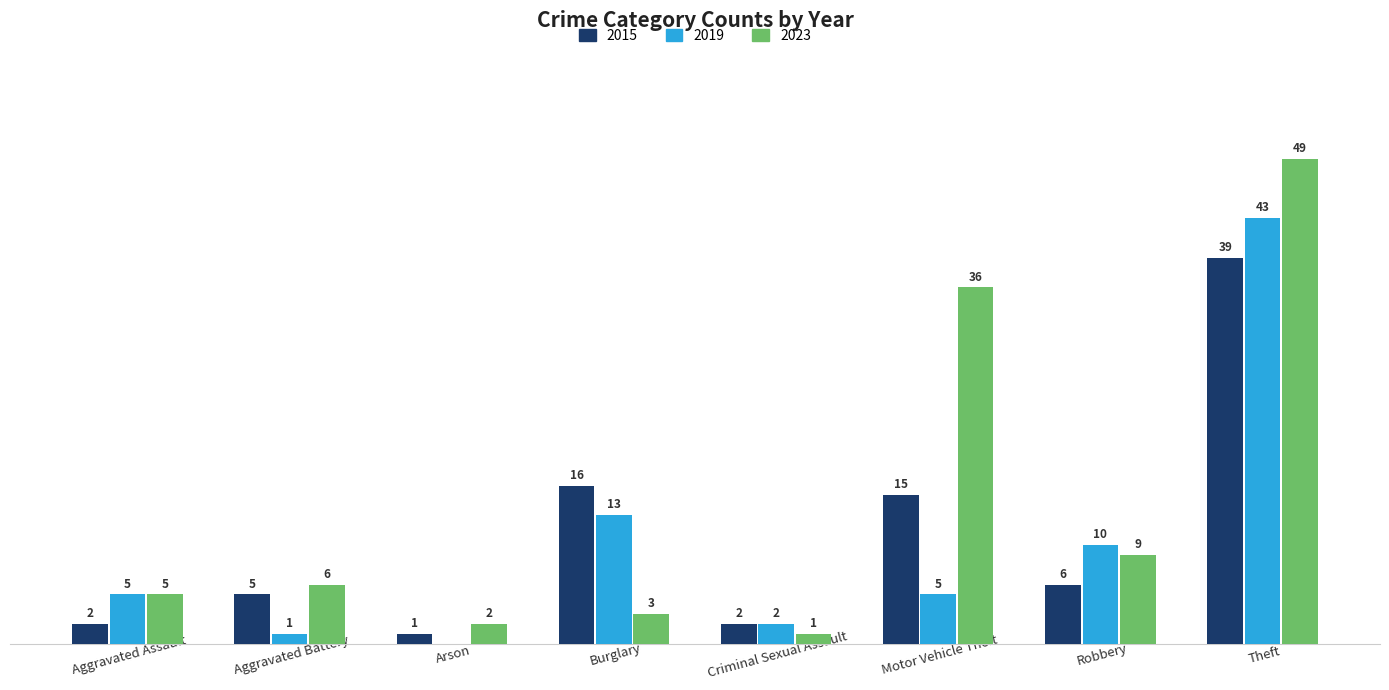

At which label does 2015 reach its peak?

Theft